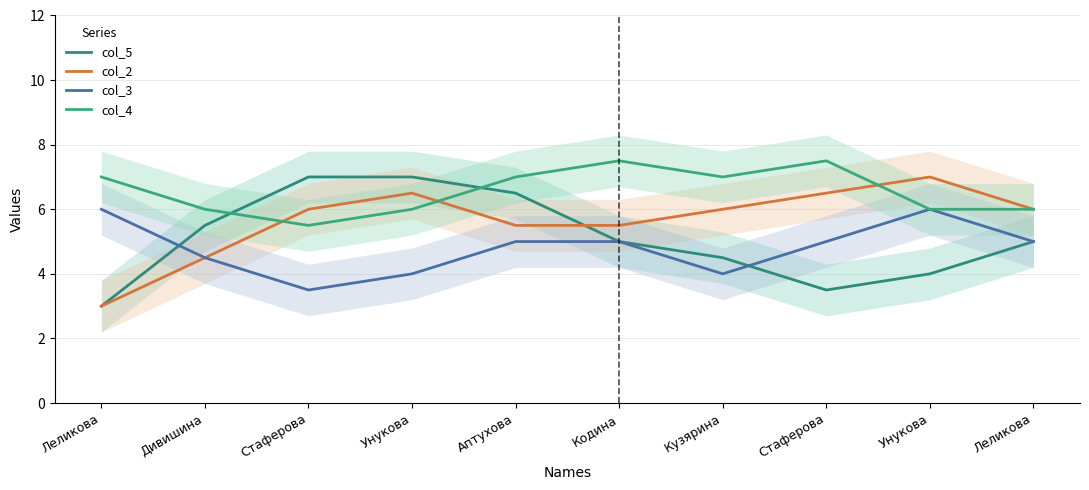

Which series has the widest spread of values?

col_5